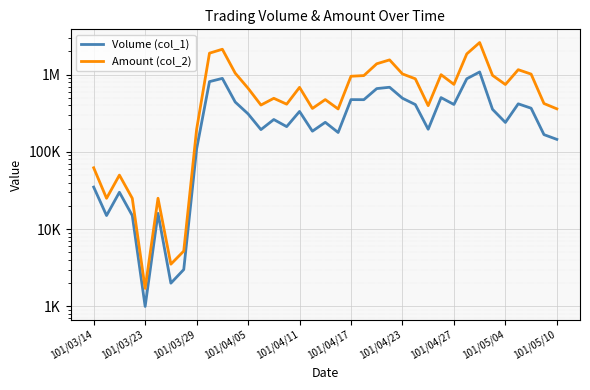

At how many categories does at least one series exceed 2091279?

2